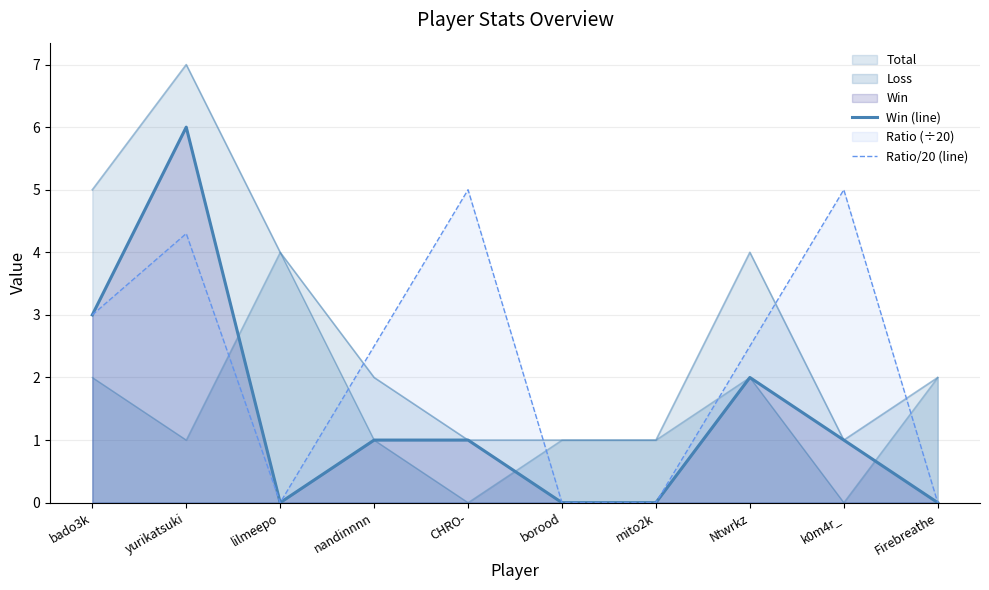

Is it true that Win (line) equals 0.0 at mito2k?

True